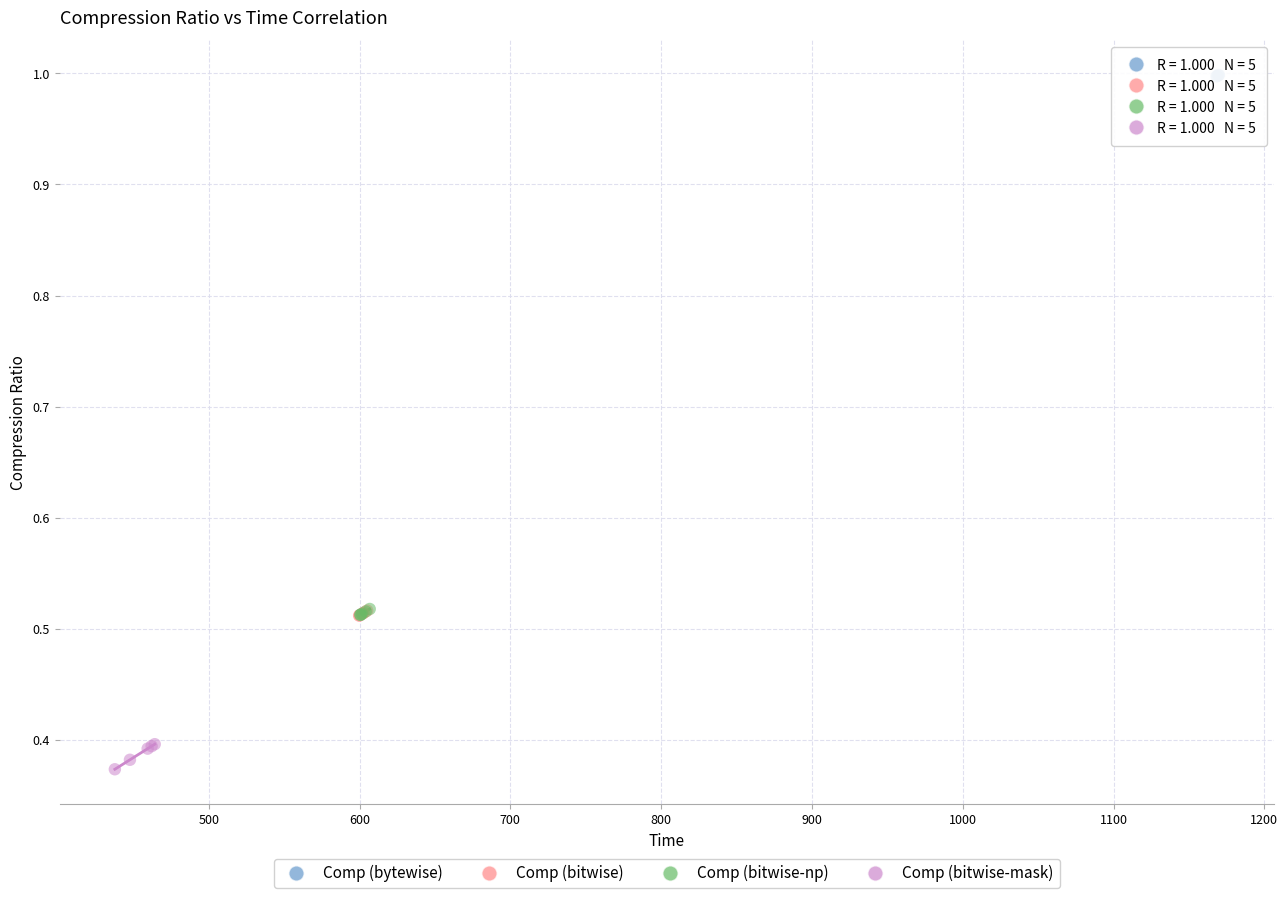

Which series contains the lowest Y value?

Comp (bitwise-mask)